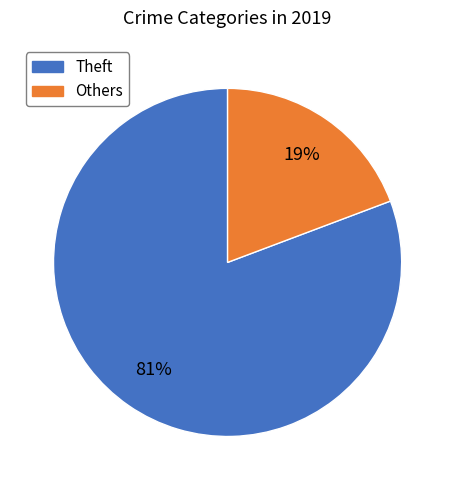

Is the sum of Others and Theft greater than half?

Yes